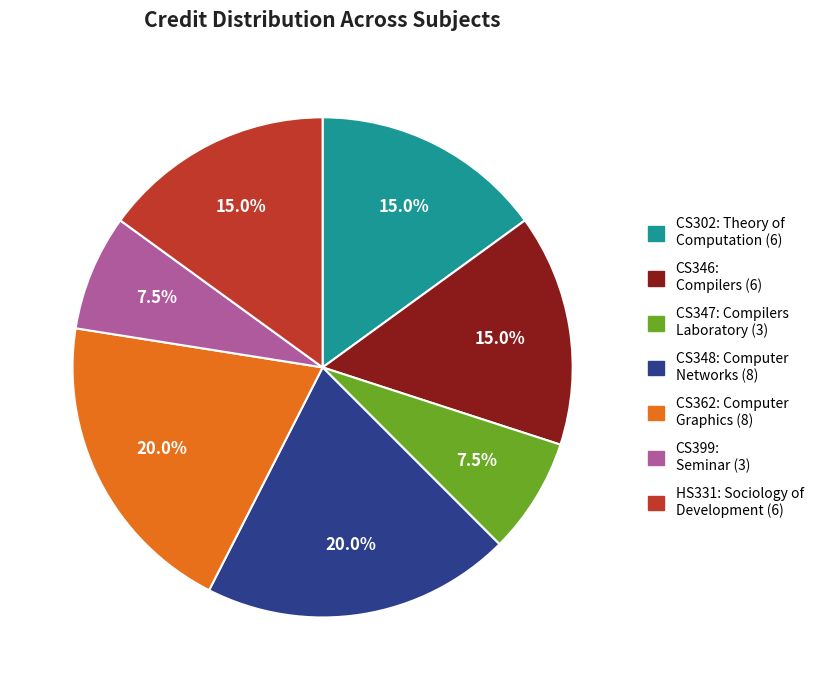

To the nearest percent, what is the average slice percentage?

14%